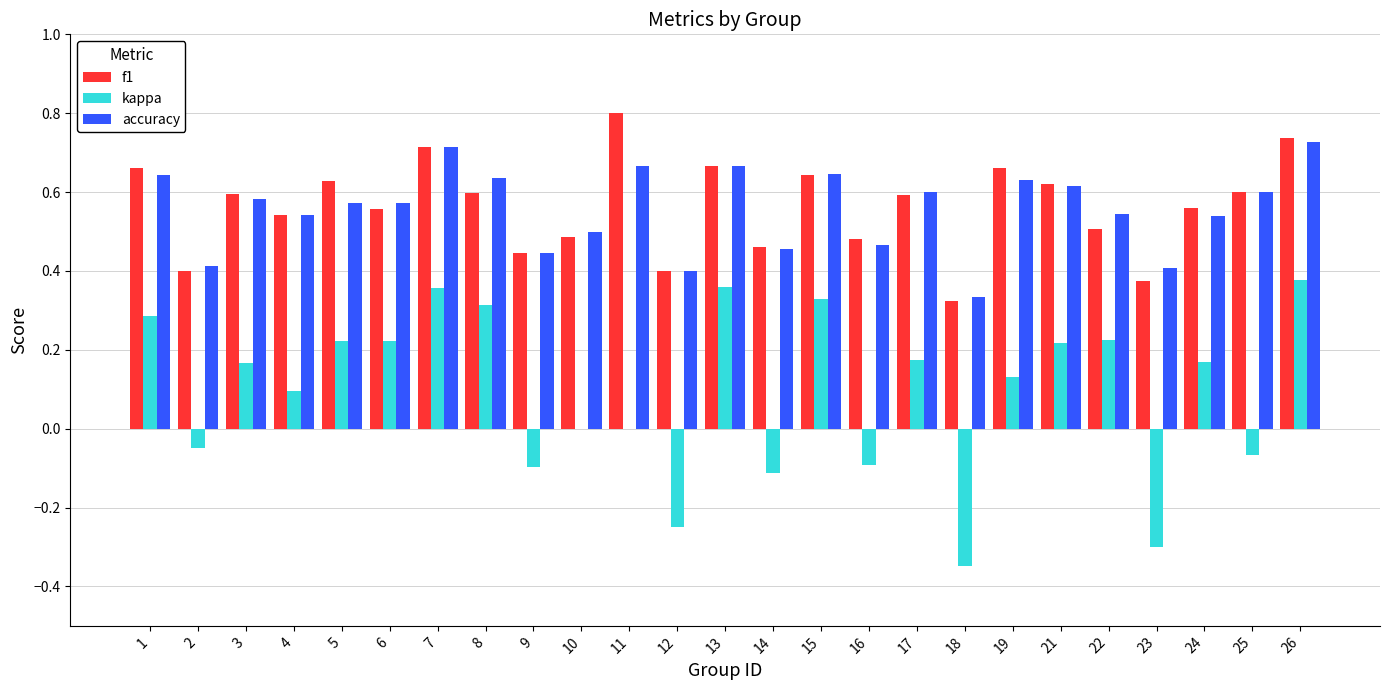

The kappa series shows -0.0 at 9. True or false?

False